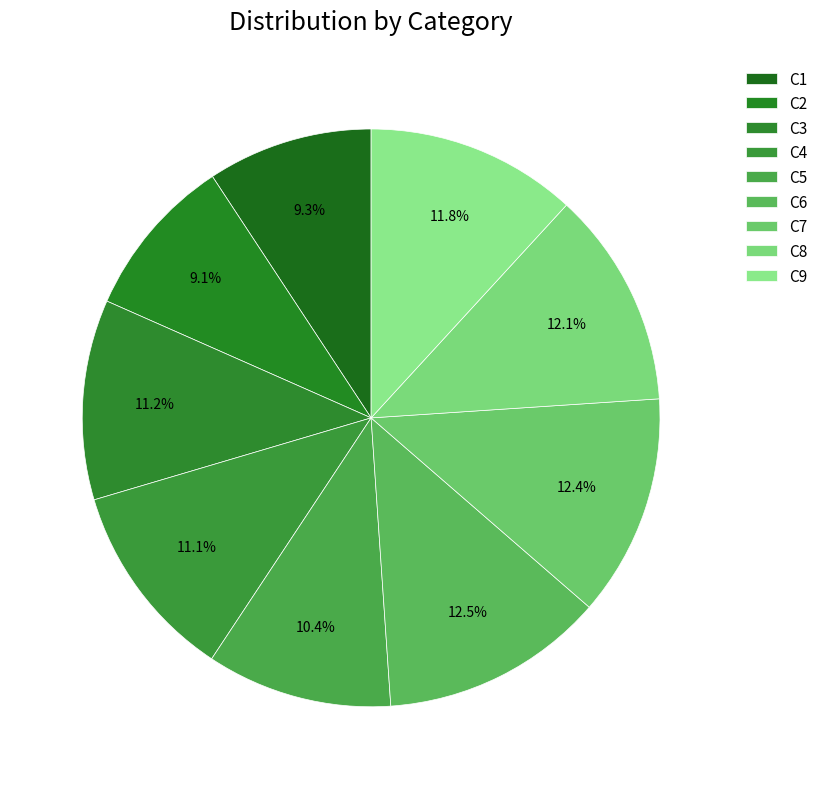

To the nearest percent, what is the difference between the C2 and C5 slice percentages?

1%